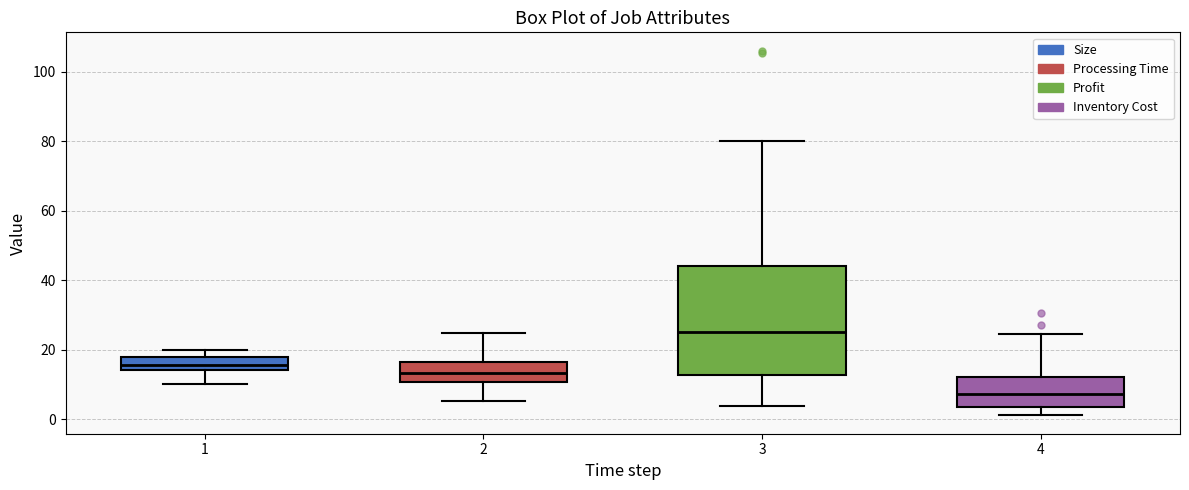

Reading left to right, read every box against the y-axis: the position of its median line, the range the box covers, and the ends of its whiskers. The values are not printed on the chart, so give them approximately, as read against the axis.

1: median 16, box 14 to 18, whiskers 10 to 20
2: median 14, box 10 to 16, whiskers 6 to 24
3: median 26, box 12 to 44, whiskers 4 to 80
4: median 8, box 4 to 12, whiskers 2 to 24